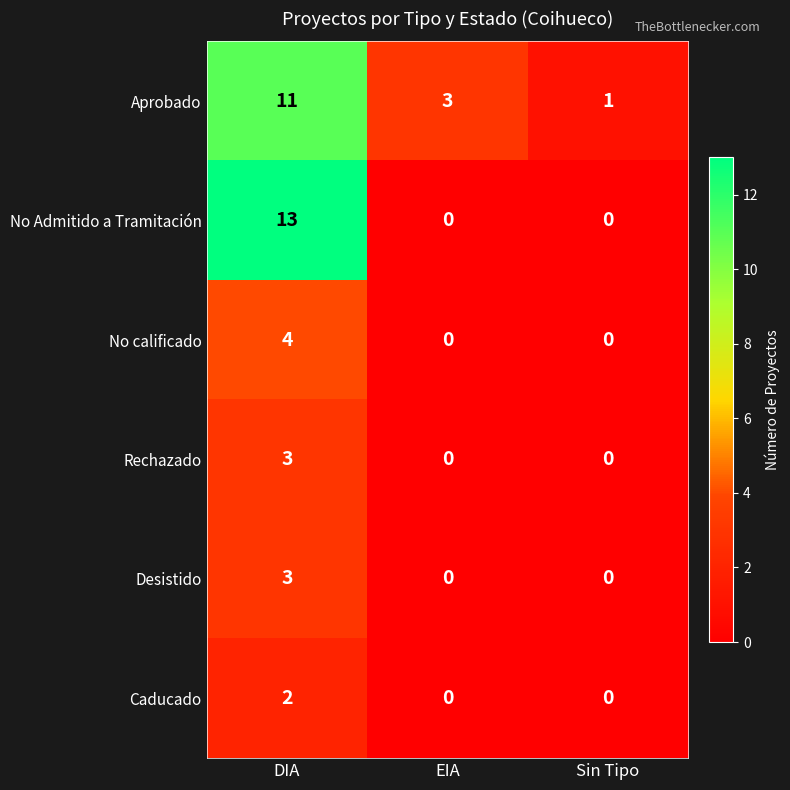

The Caducado series shows 3 at DIA. True or false?

False